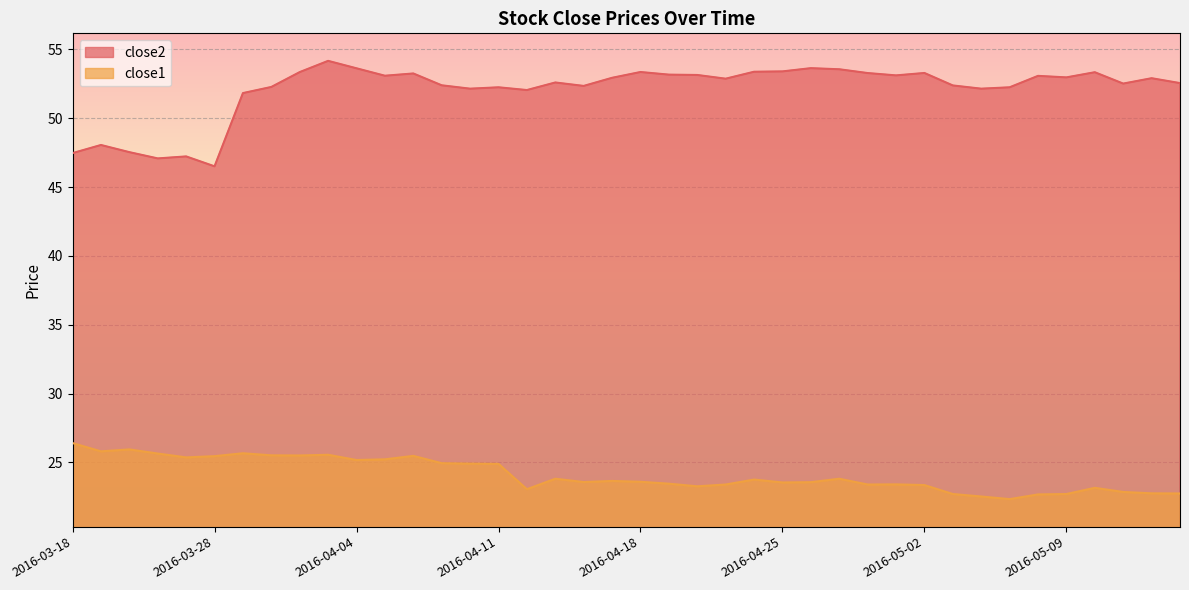

Which series has the widest spread of values?

close2